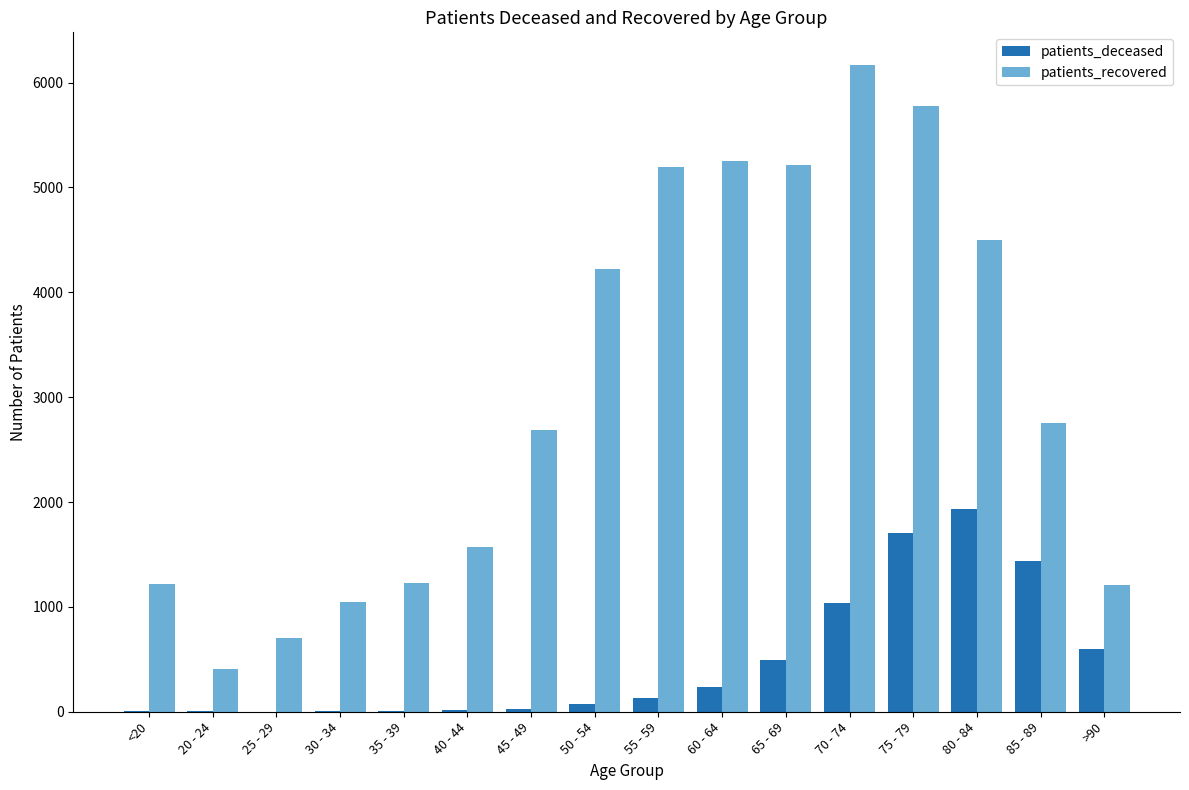

What is the average value of the patients_deceased series?

482